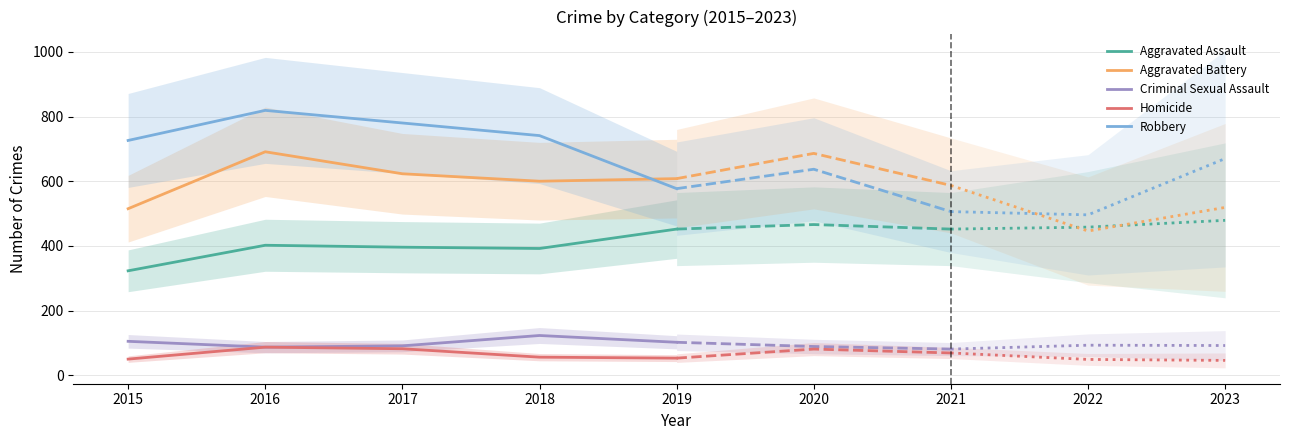

Does the chart have visible grid lines?

Yes